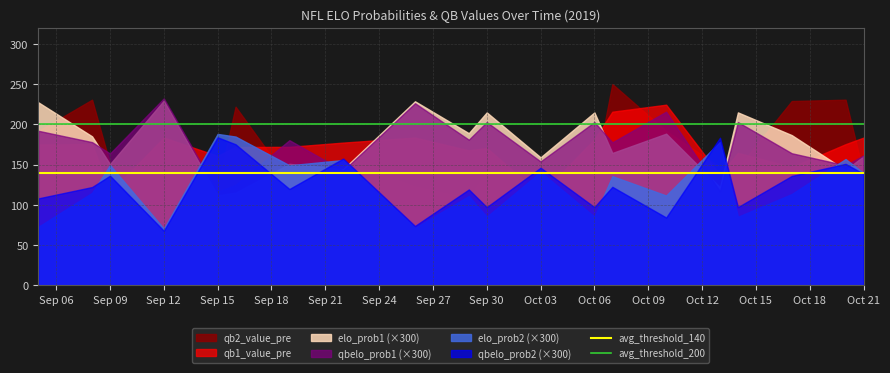

The qbelo_prob2 (×300) series shows 153.5 at Sep 30. True or false?

False